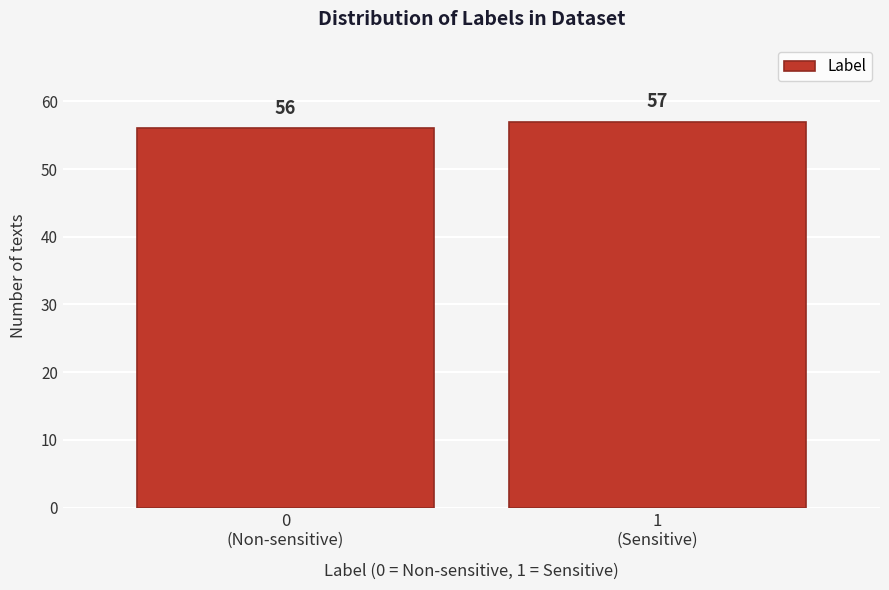

Reading left to right, what are all the values shown in this chart?

56	57